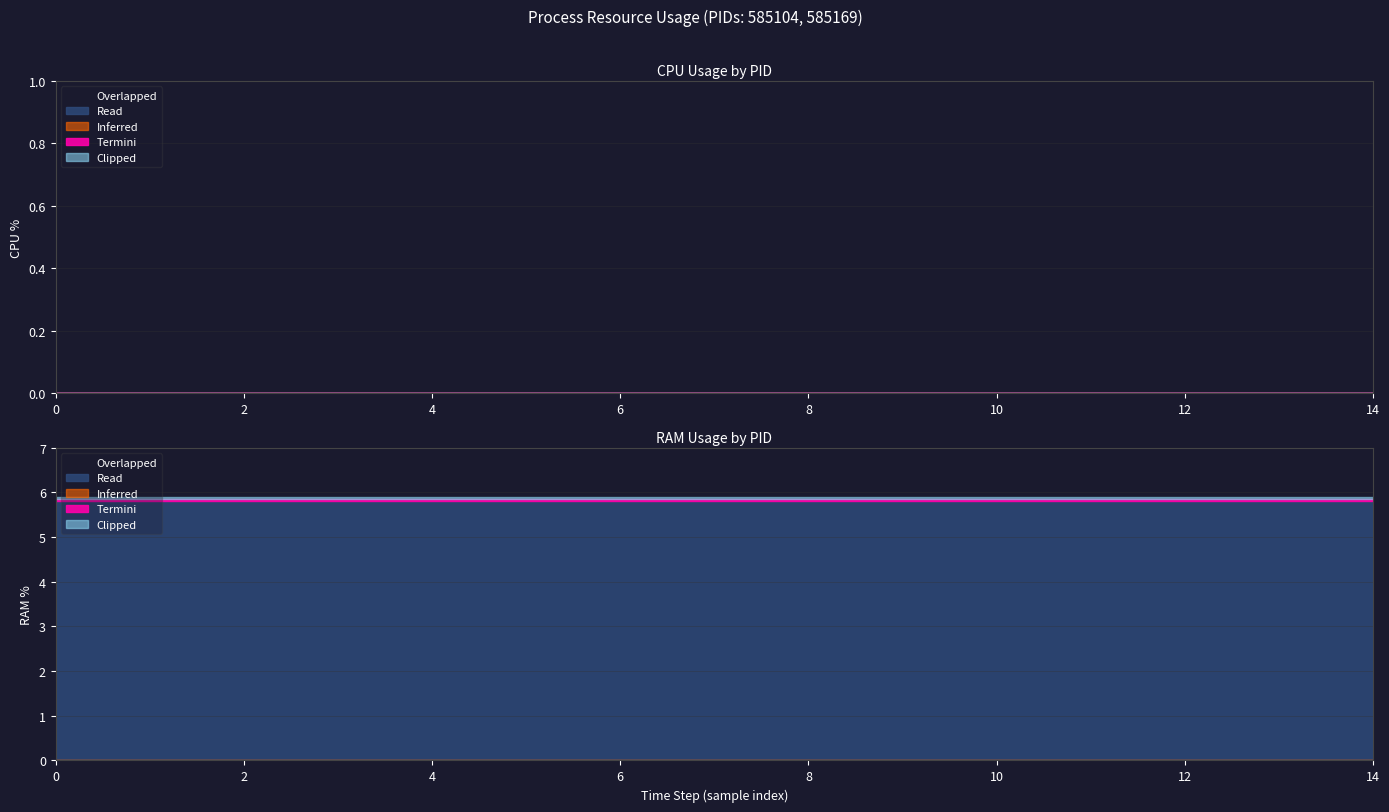

How many lines are shown in the chart?

2